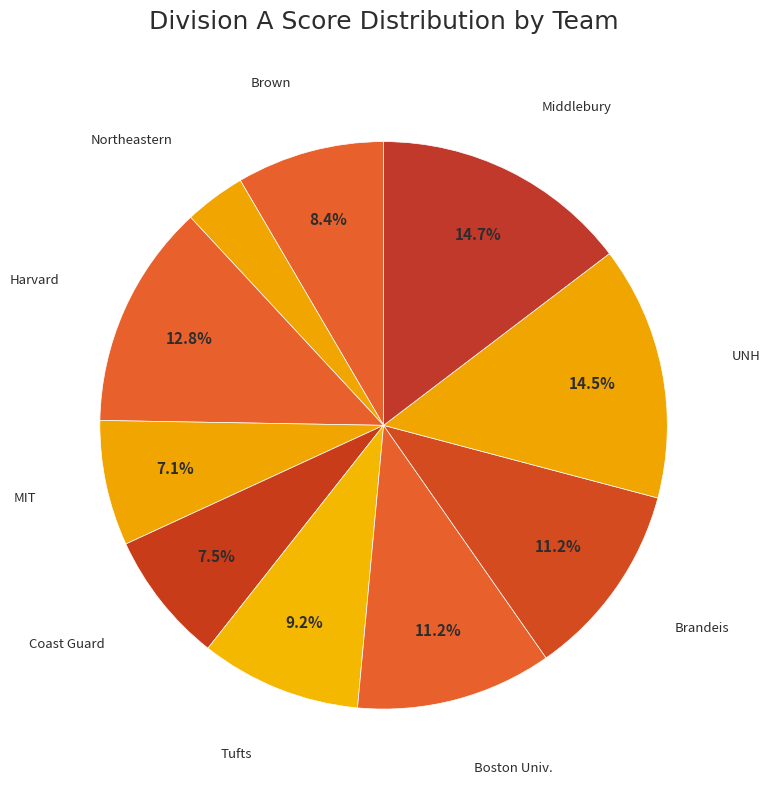

Is there any slice that represents more than half of the pie?

No